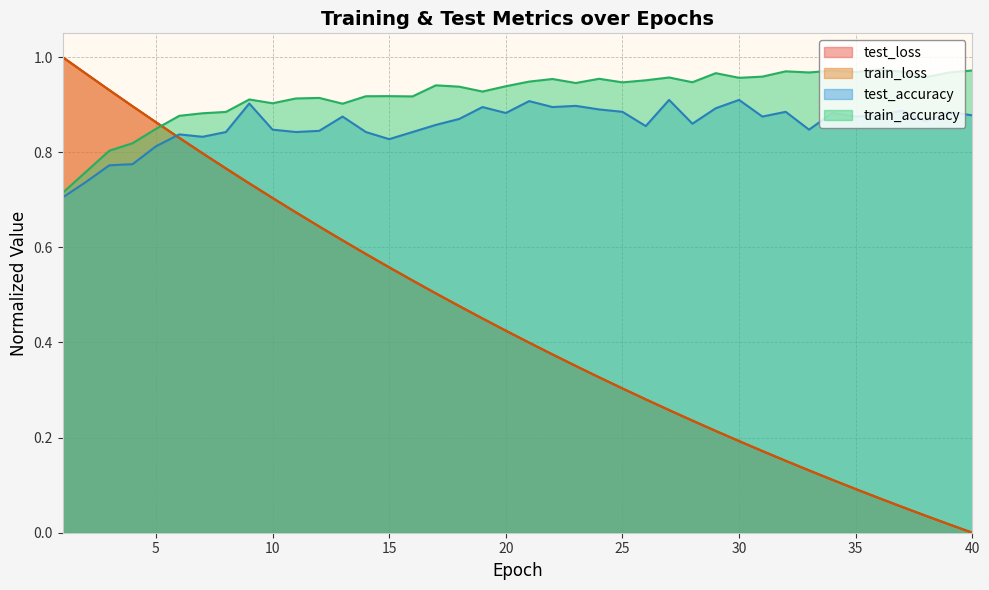

At which category is the sum across all series the highest?

3